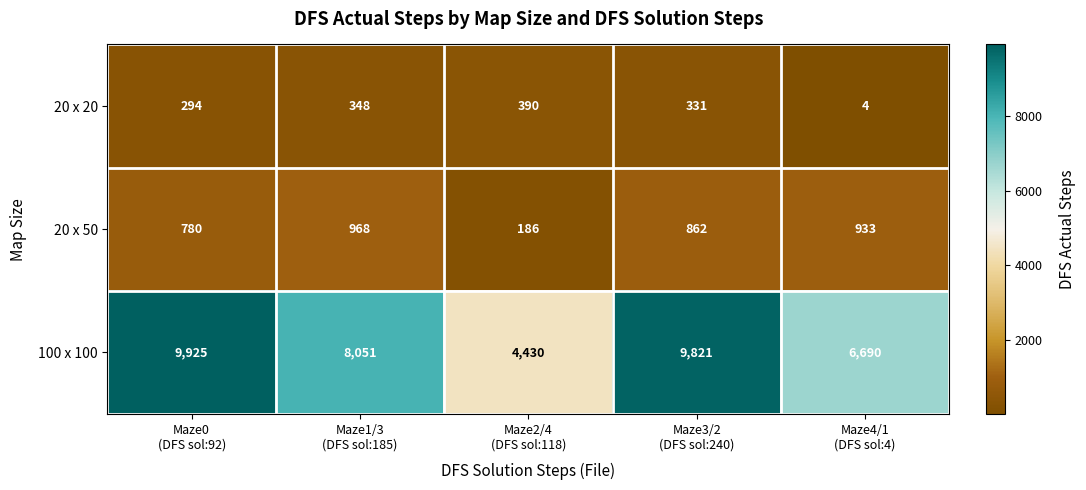

At how many categories does at least one series exceed 8769?

2